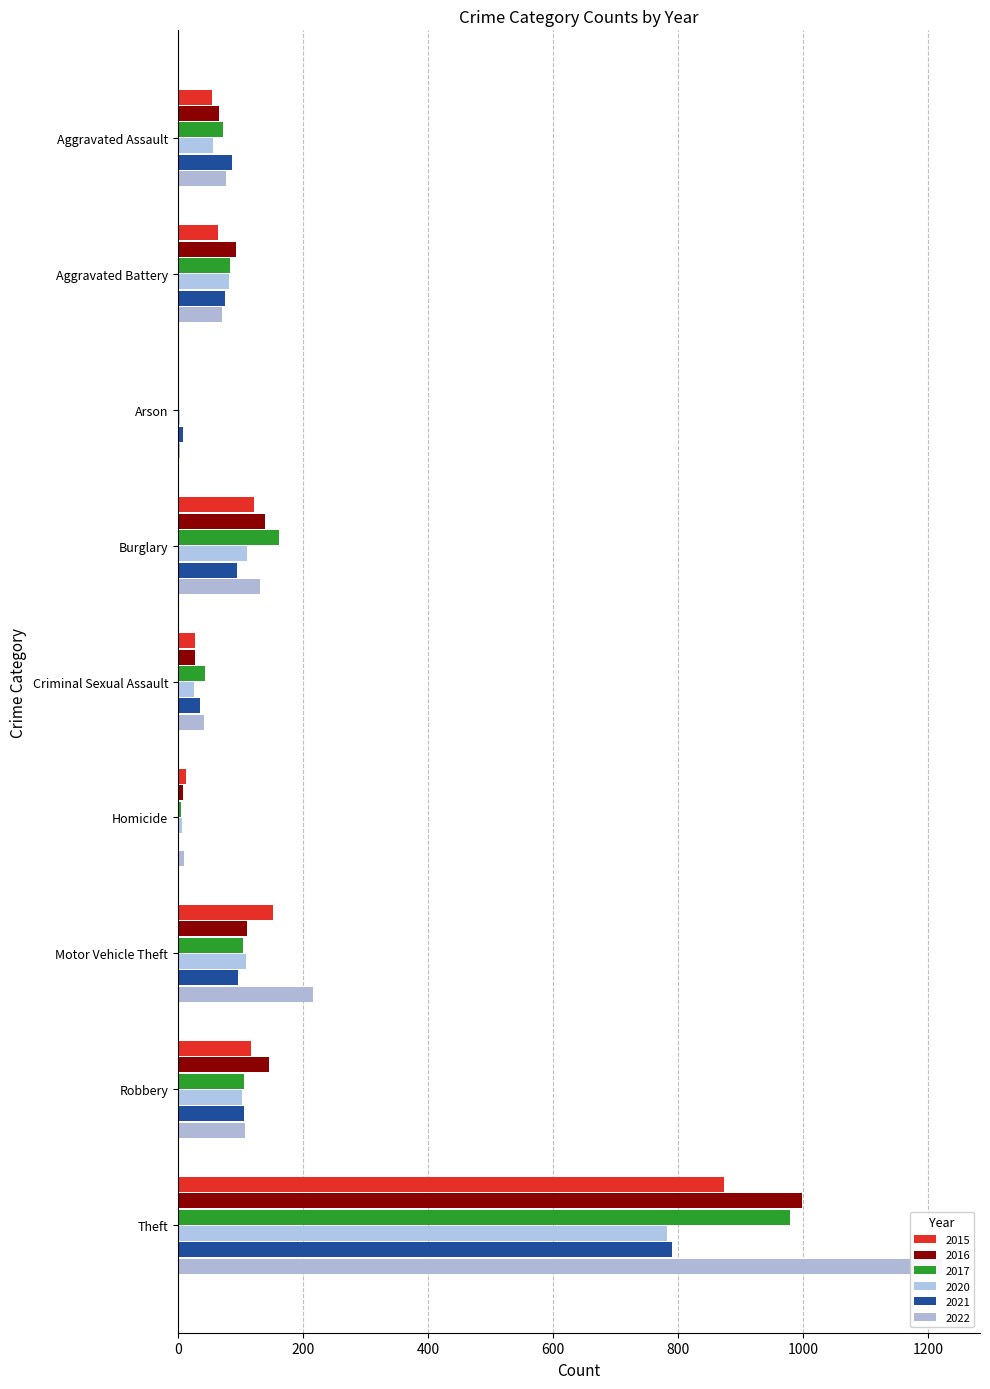

True or false: 2016 has a value of 12 at Criminal Sexual Assault.

False